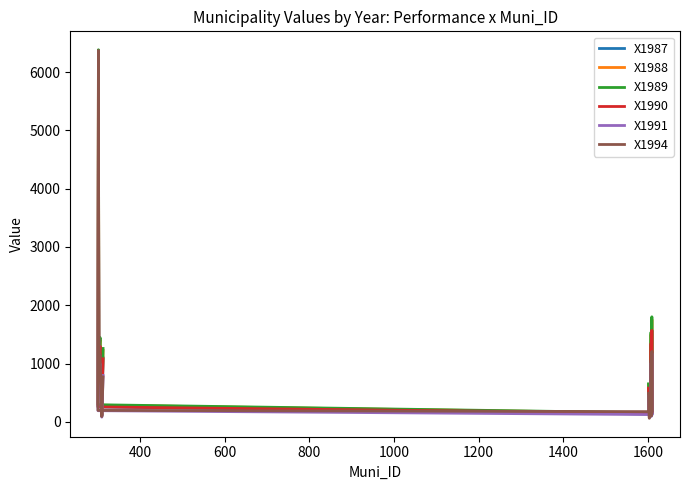

Is the value of X1990 at 200 greater than the value of X1987 at 800?

Yes